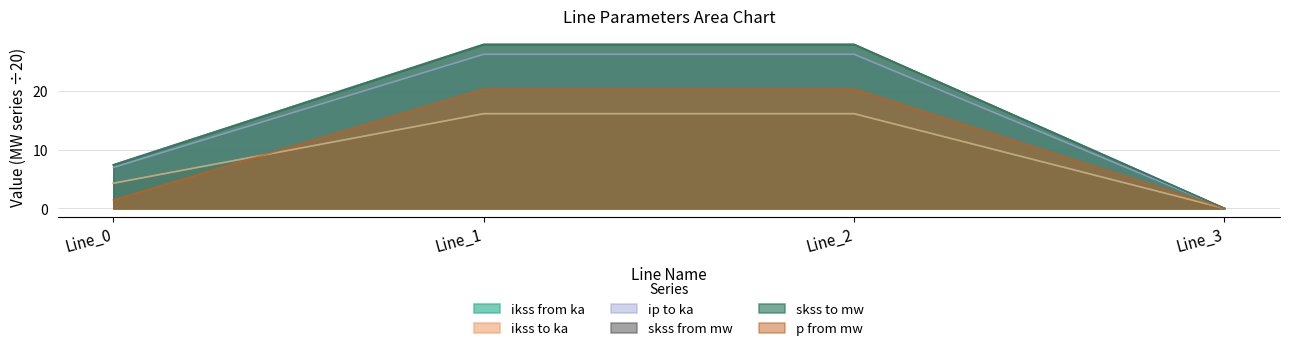

True or false: pf_skss_to_mw has a value of 41.7 at Line_2.

False